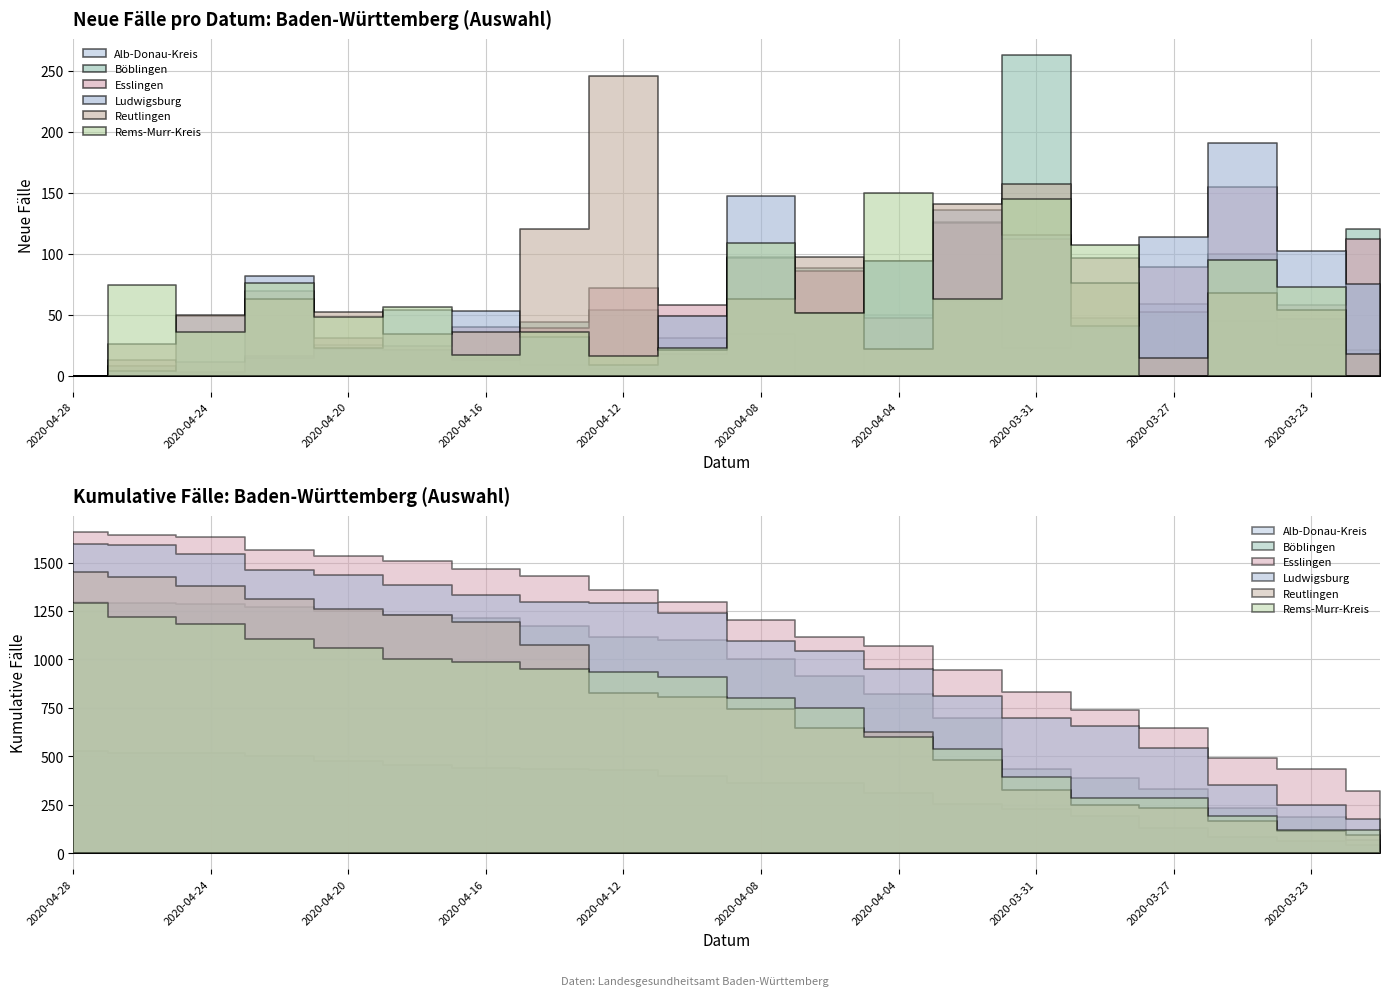

How many categories are shown in the chart?

20